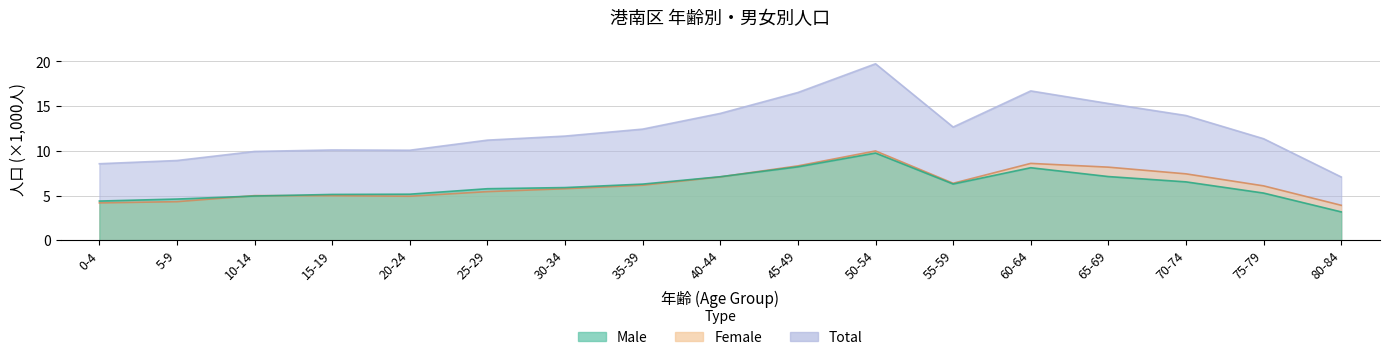

How many data points does each series have?

17